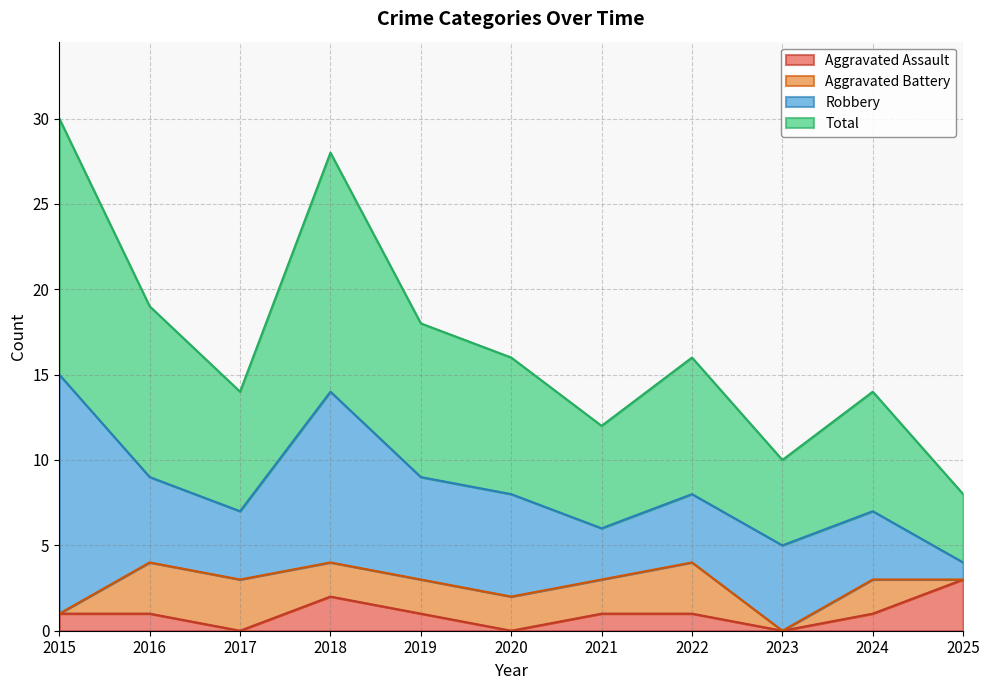

Does the chart display data point markers on the line(s)?

No